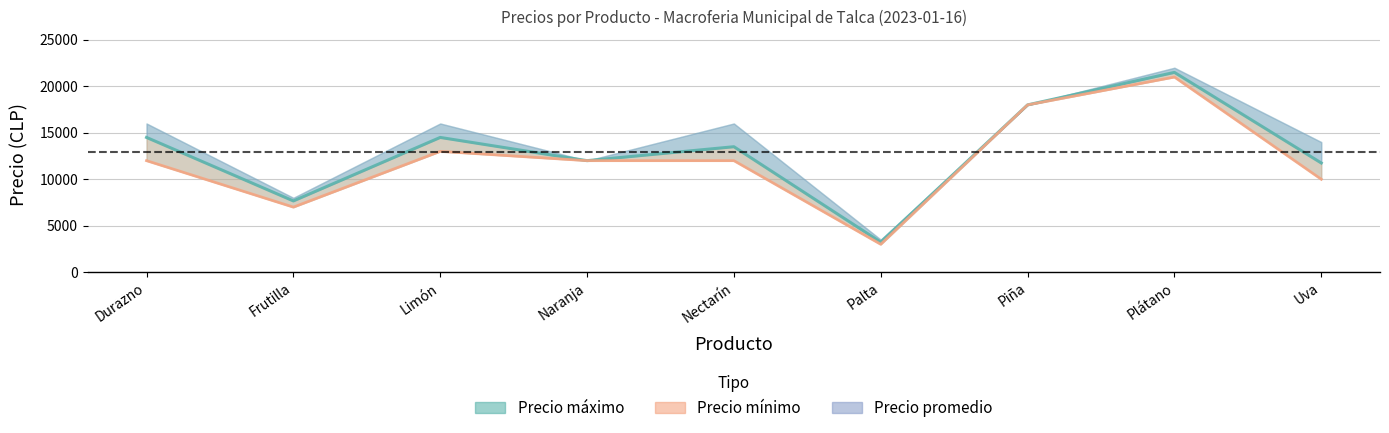

Reading left to right, what are all the values shown in this chart?

Durazno=14500	Frutilla=7667	Limón=14500	Naranja=12000	Nectarín=13500	Palta=3233	Piña=18000	Plátano=21500	Uva=11750